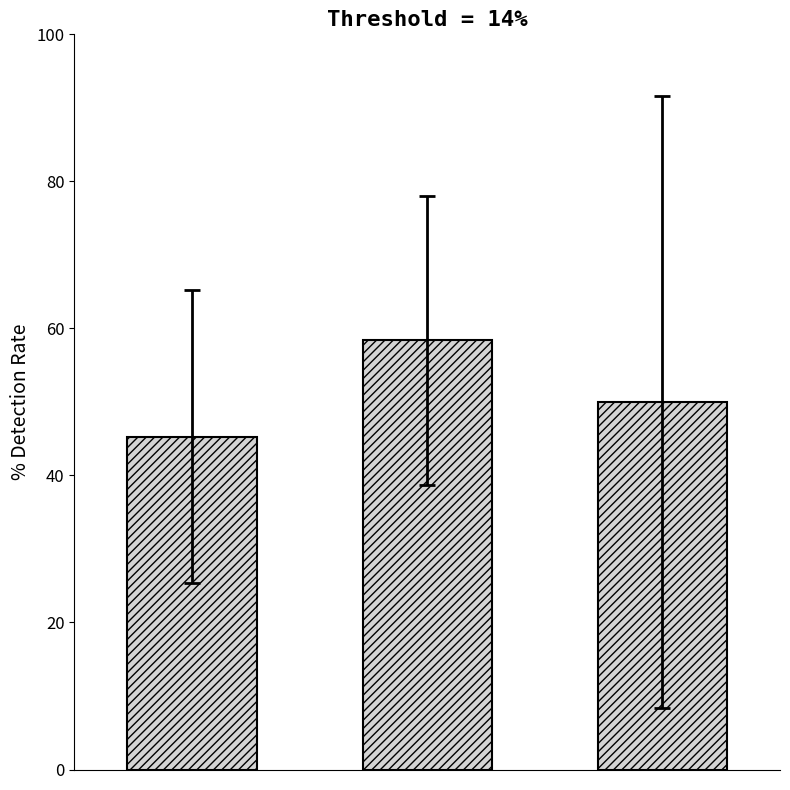

Are the bars horizontal?

No